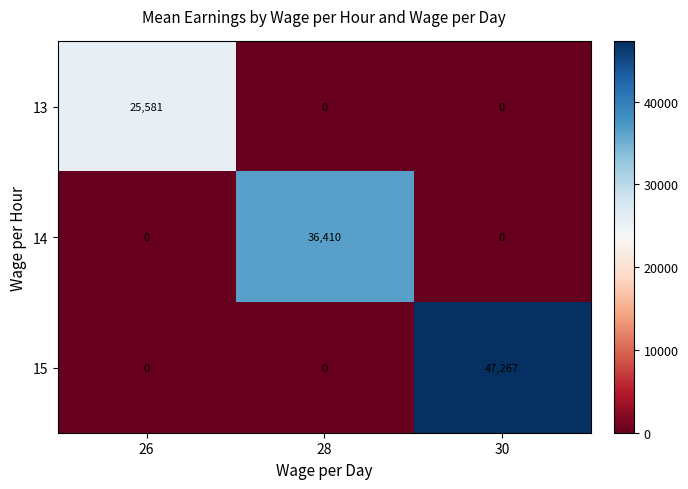

Rank the series by their average value, from lowest to highest.

13, 14, 15